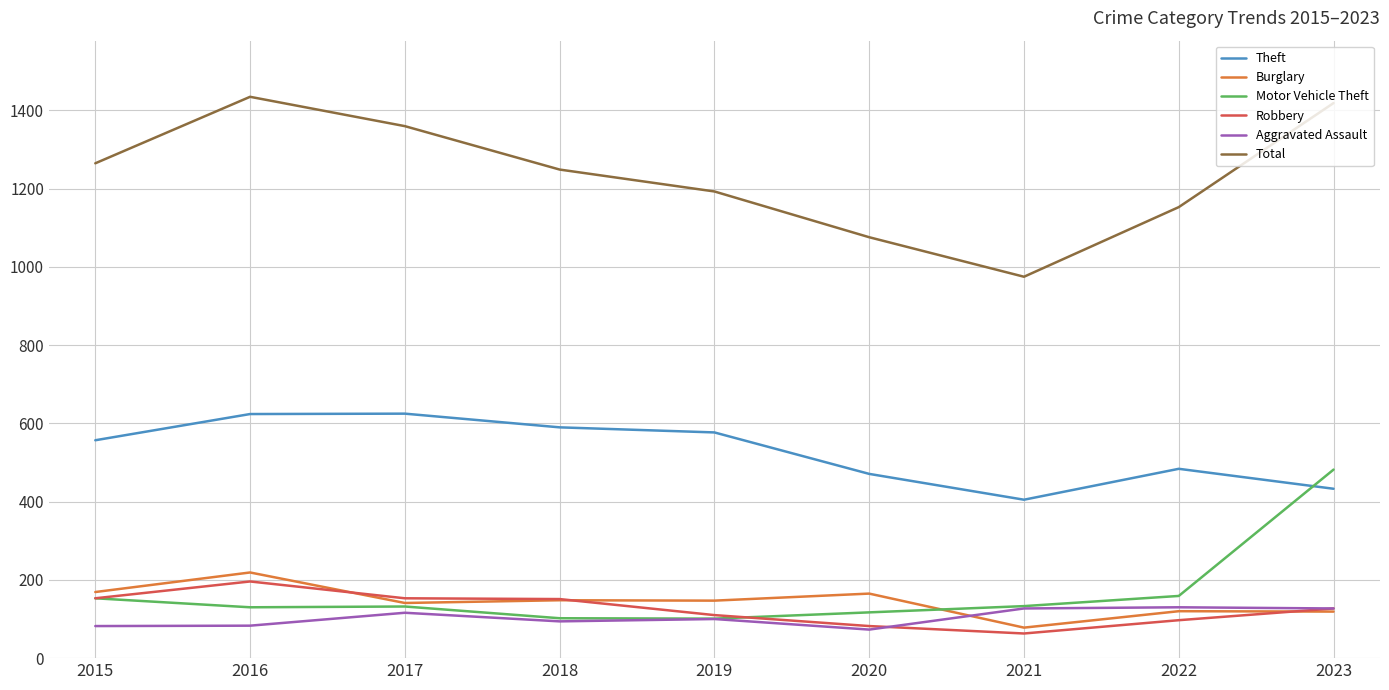

Is it true that Motor Vehicle Theft equals 153 at 2015?

True